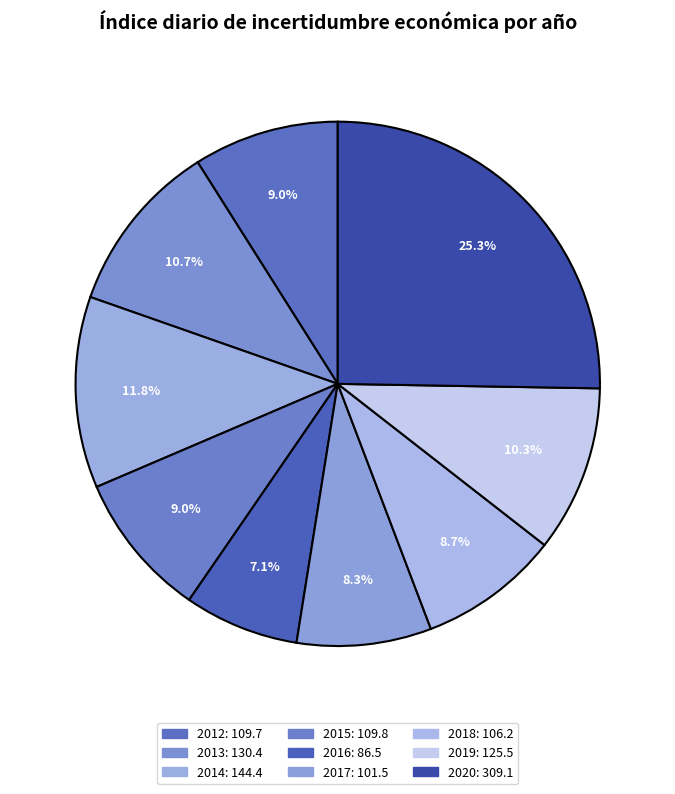

What is the ratio of the value at 2017 to the value at 2019?

0.8